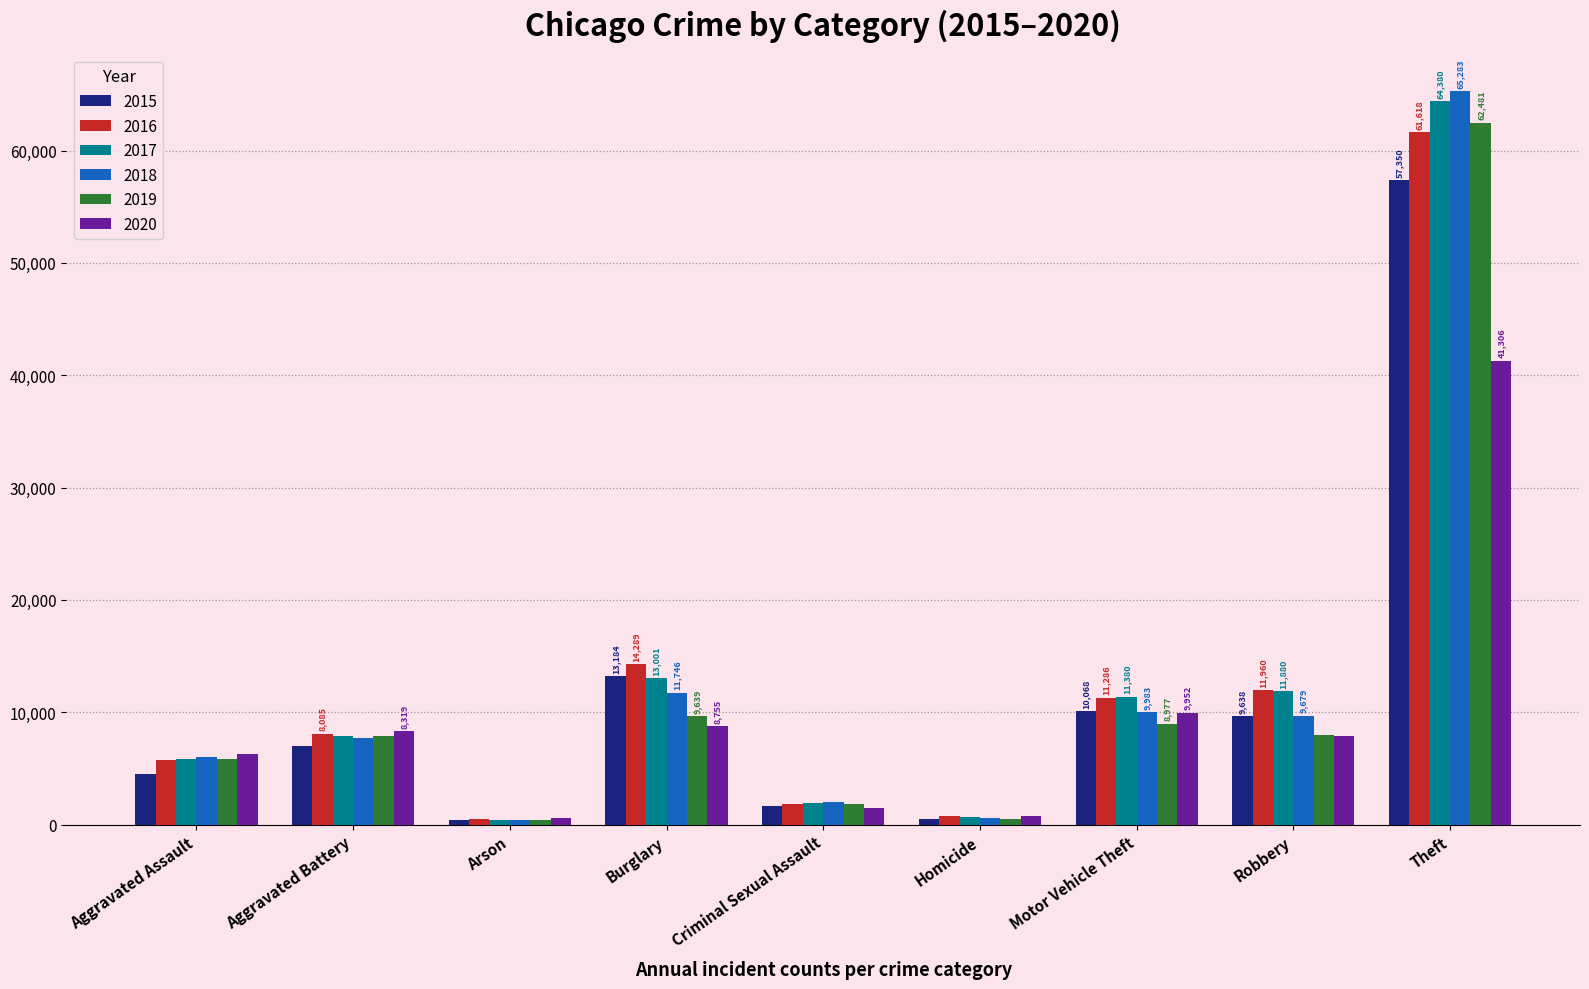

At which category is the sum across all series the highest?

Theft